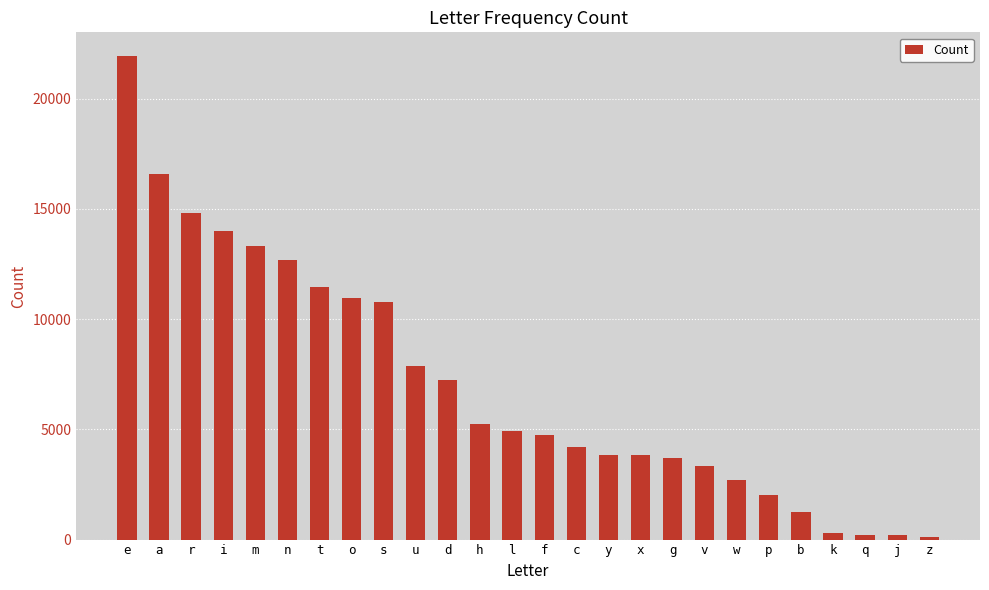

How many values are below 4943?

13